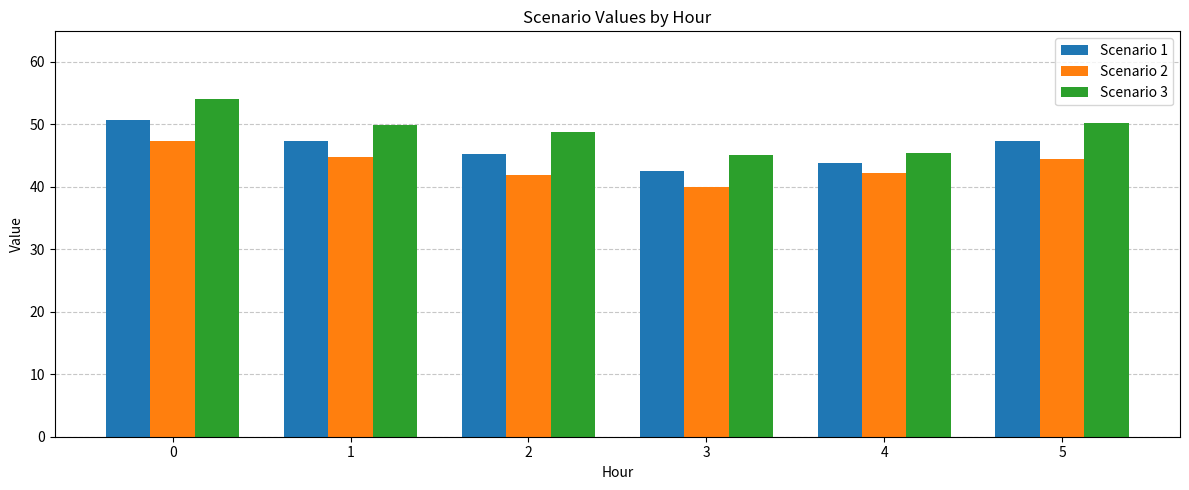

At which label is Scenario 1 closest to 46?

2